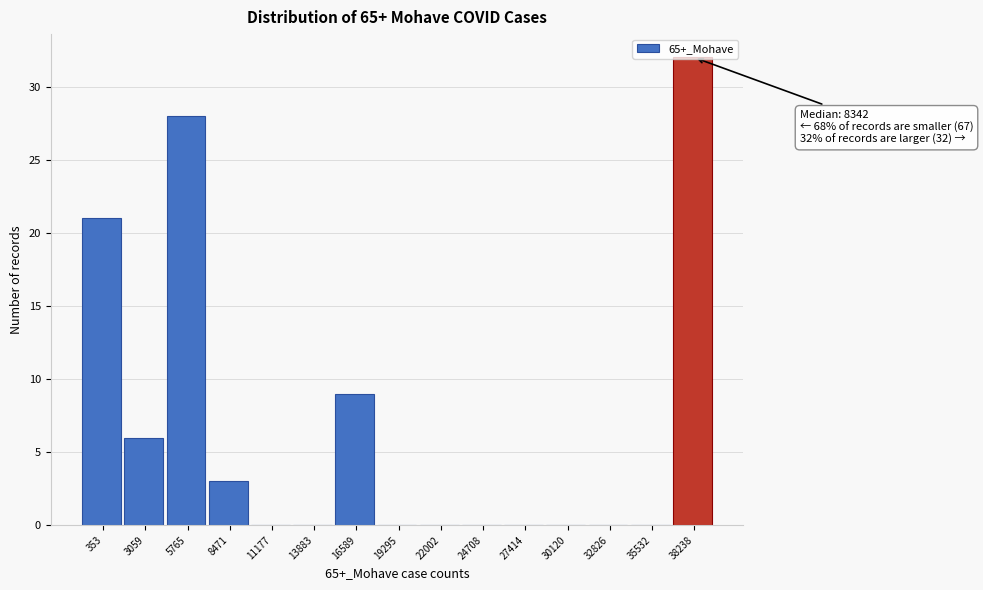

What is the approximate value at 8471, to the nearest 5?

5